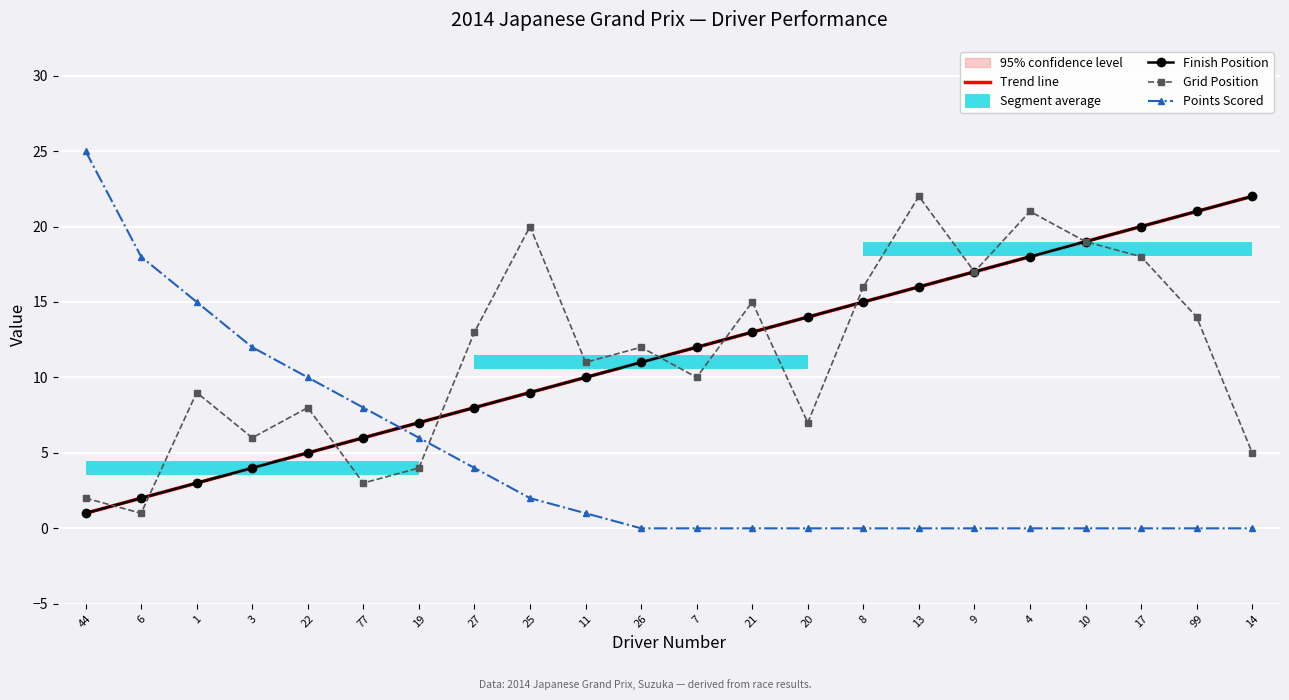

List the series in order of their peak value, highest first.

Points, Position, GridPosition